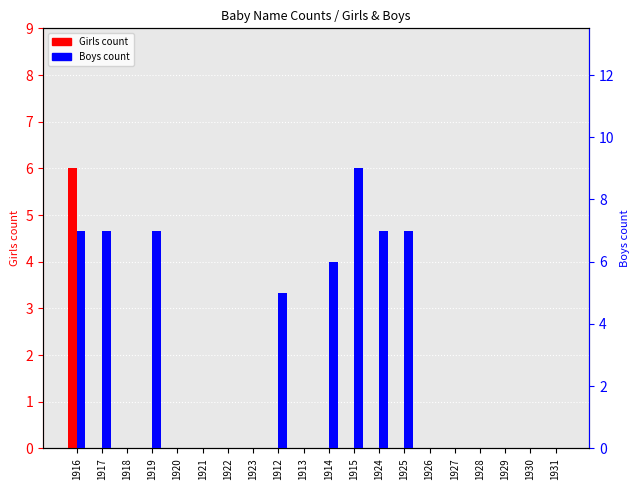

Where is Girls nearest to the value 3?

1916